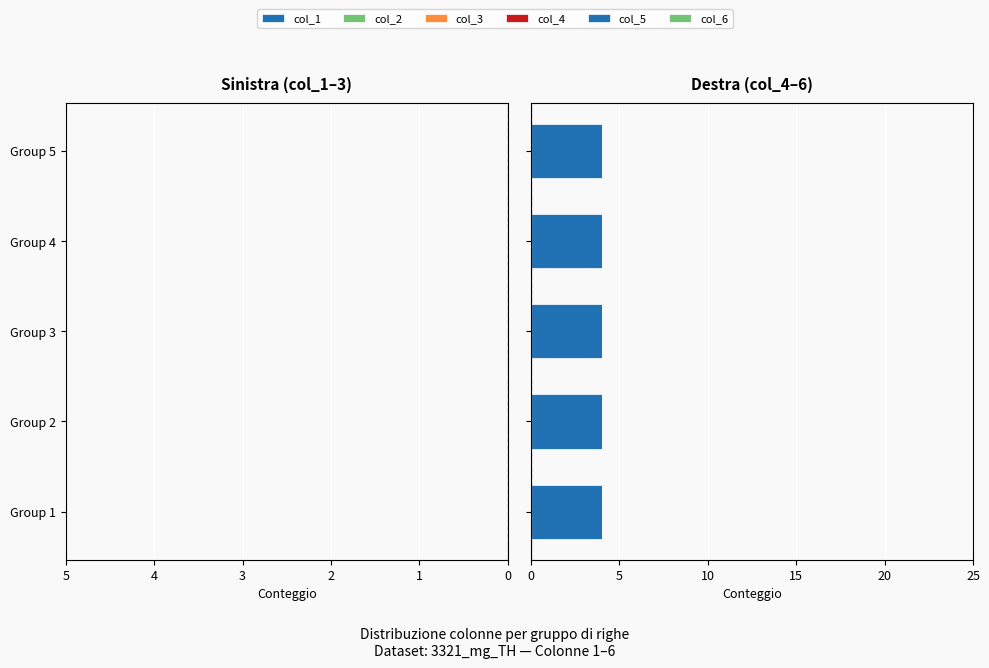

Which series has the largest range (max minus min)?

col_1